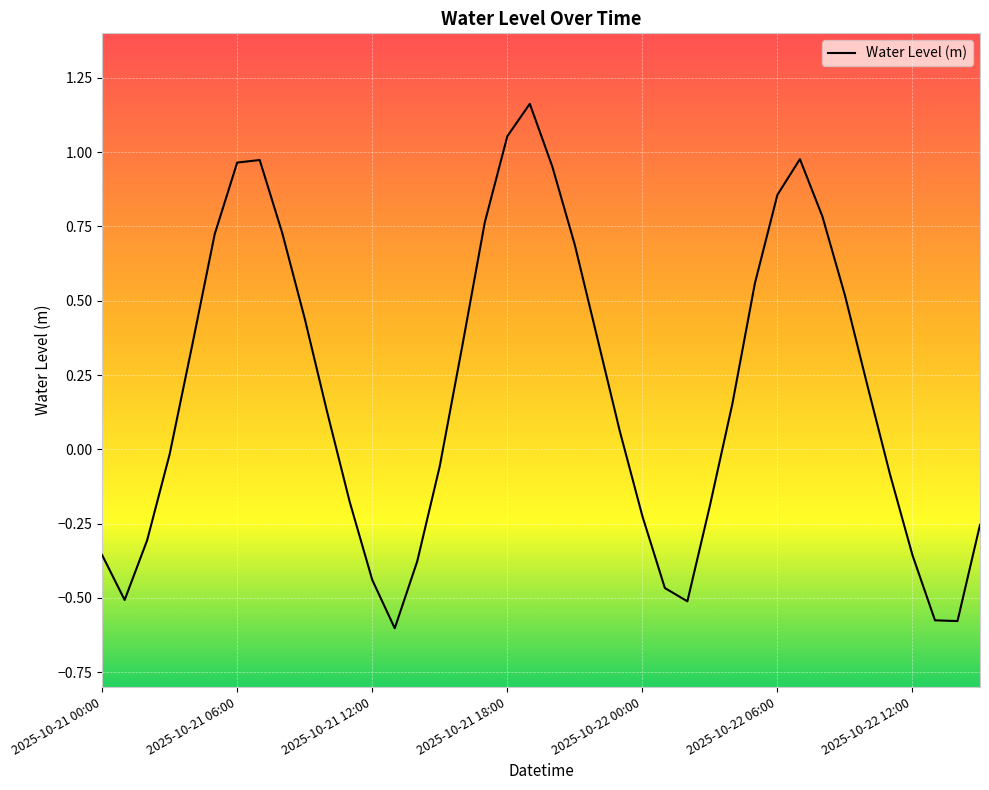

What is the difference between the maximum and minimum values?

1.8